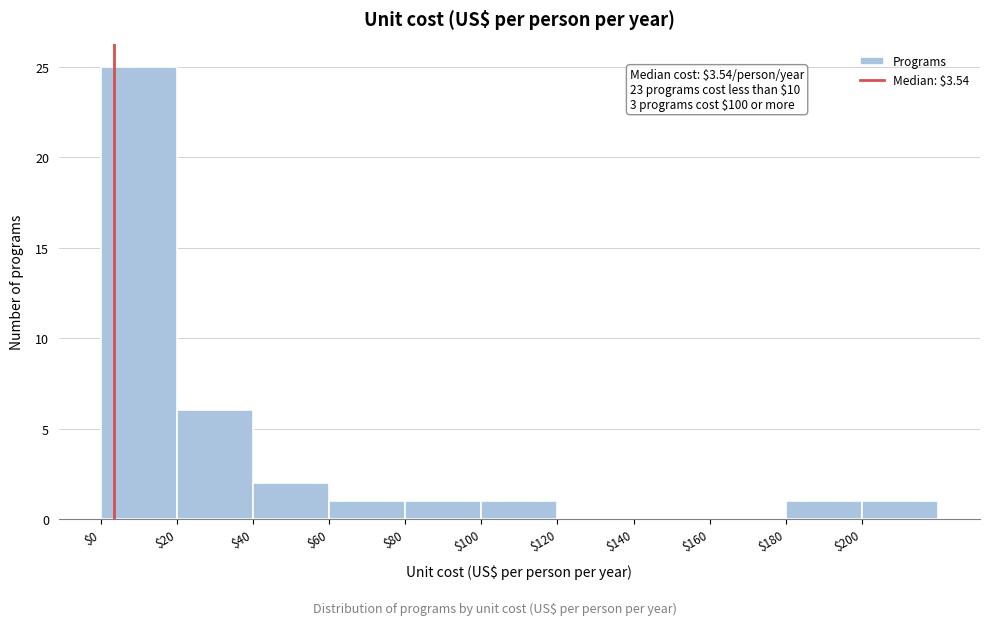

Which range on the x-axis has the tallest bar?

0 to 20